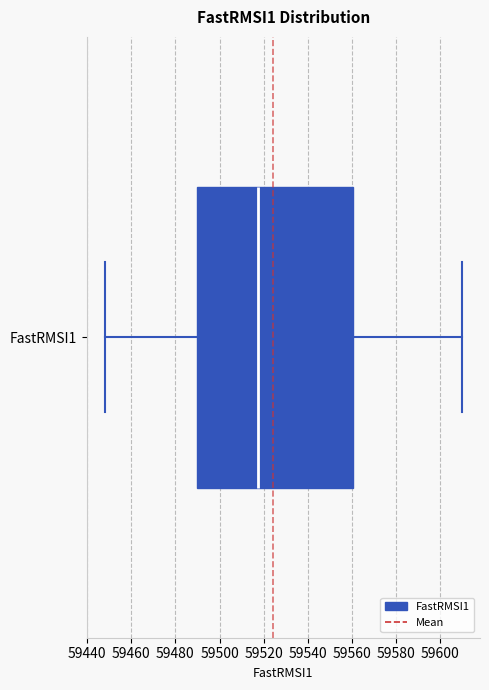

Where does the right whisker of the box for FastRMSI1 end on the x-axis? The values are not printed on the chart, so give them approximately, as read against the axis.

59610